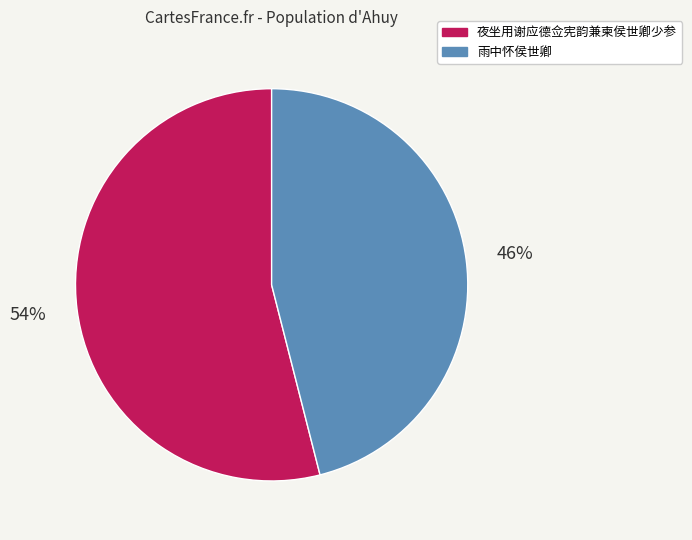

Which slice is the smallest?

雨中怀侯世卿